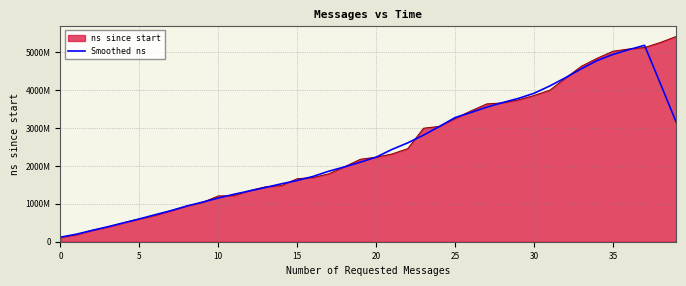

Reading left to right, list all the values displayed in this chart.

119797900	197450800	297889700	395442060	497881120	601611180	713075780	820345080	941597840	1046463200	1153135200	1254356340	1343660900	1434673460	1530179960	1618395640	1724368020	1863128580	1977215000	2101516760	2234475980	2437968640	2611734460	2816013900	3043657720	3280008460	3414041500	3553957620	3675500500	3785095640	3922150260	4115578100	4335667740	4569477600	4787223440	4948171600	5073893340	5188718240	4182144060	3163540460